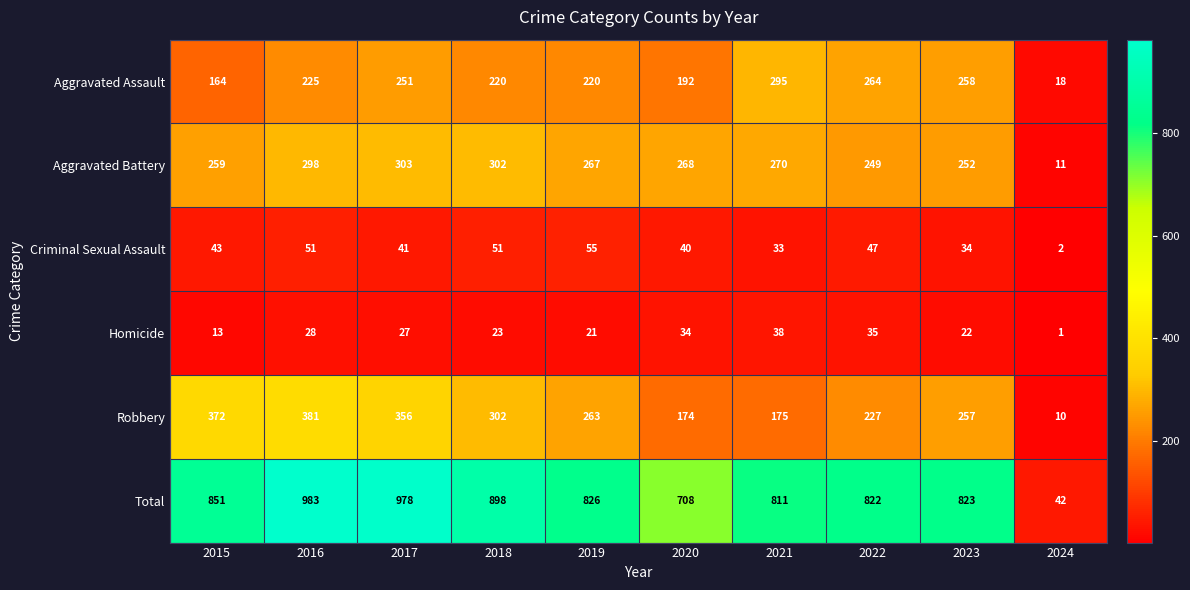

Read the Robbery value at 2017.

356